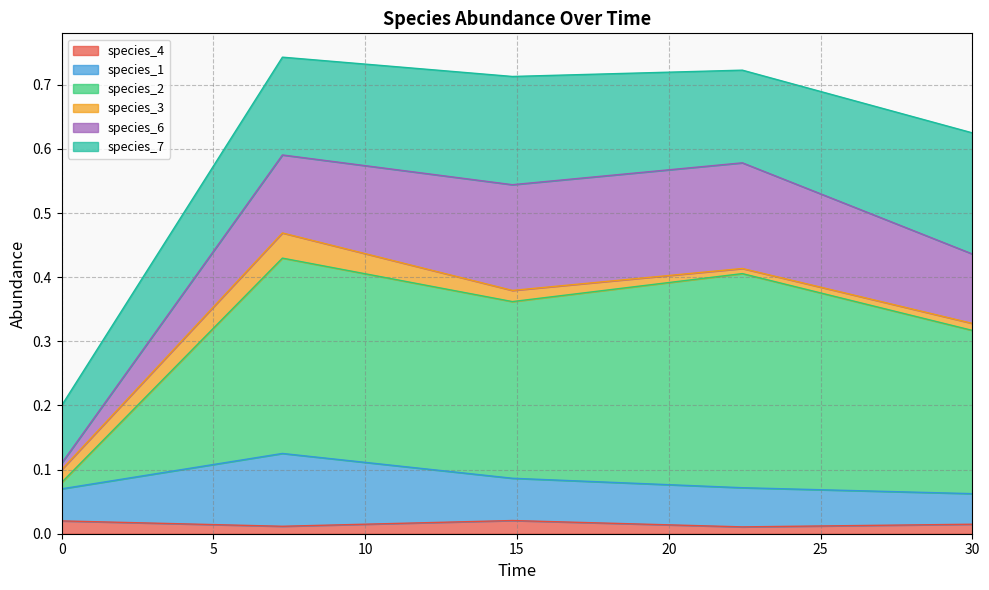

Which series has the widest spread of values?

species_2